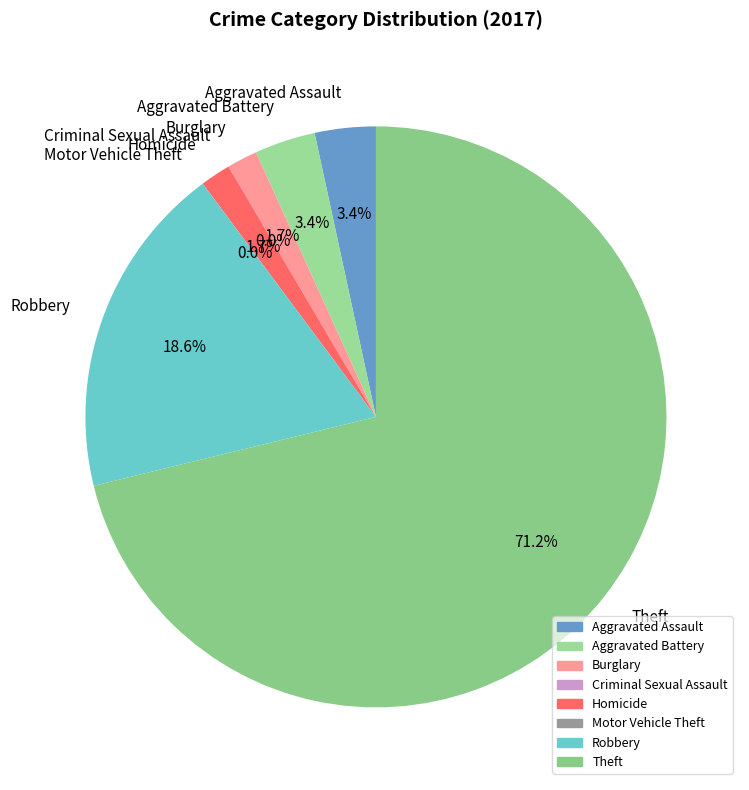

To the nearest percent, what portion does Aggravated Battery represent?

3%